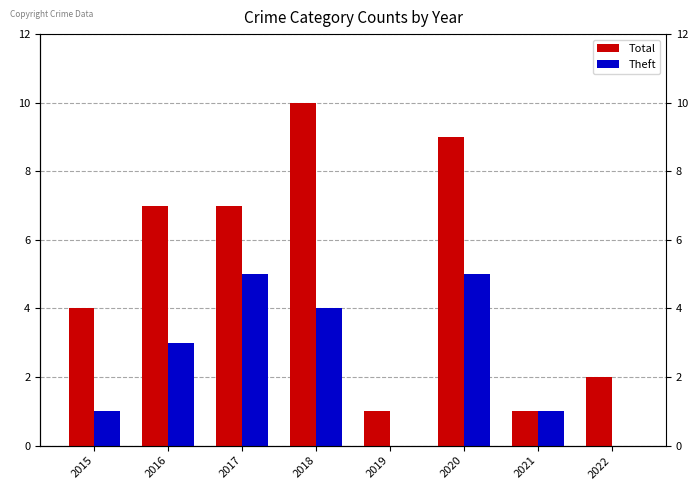

Rank the series at 2021 from highest to lowest value.

Total, Theft